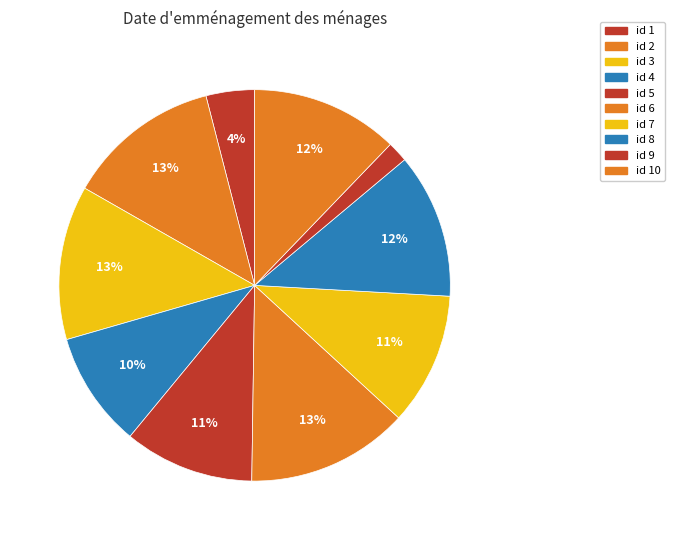

How many segments does this pie chart have?

10